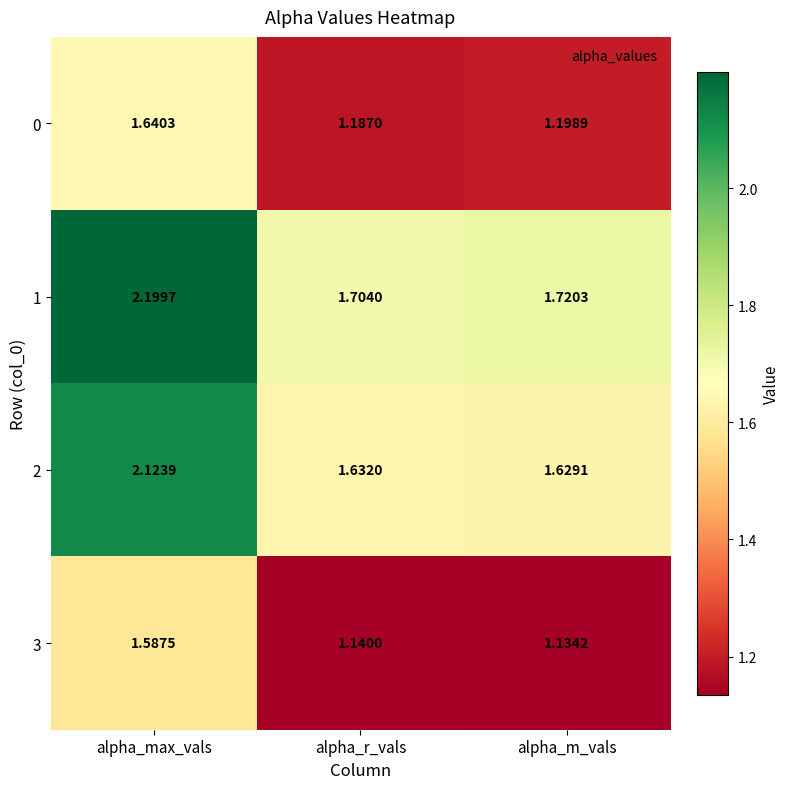

Where is 0 nearest to the value 1?

alpha_r_vals